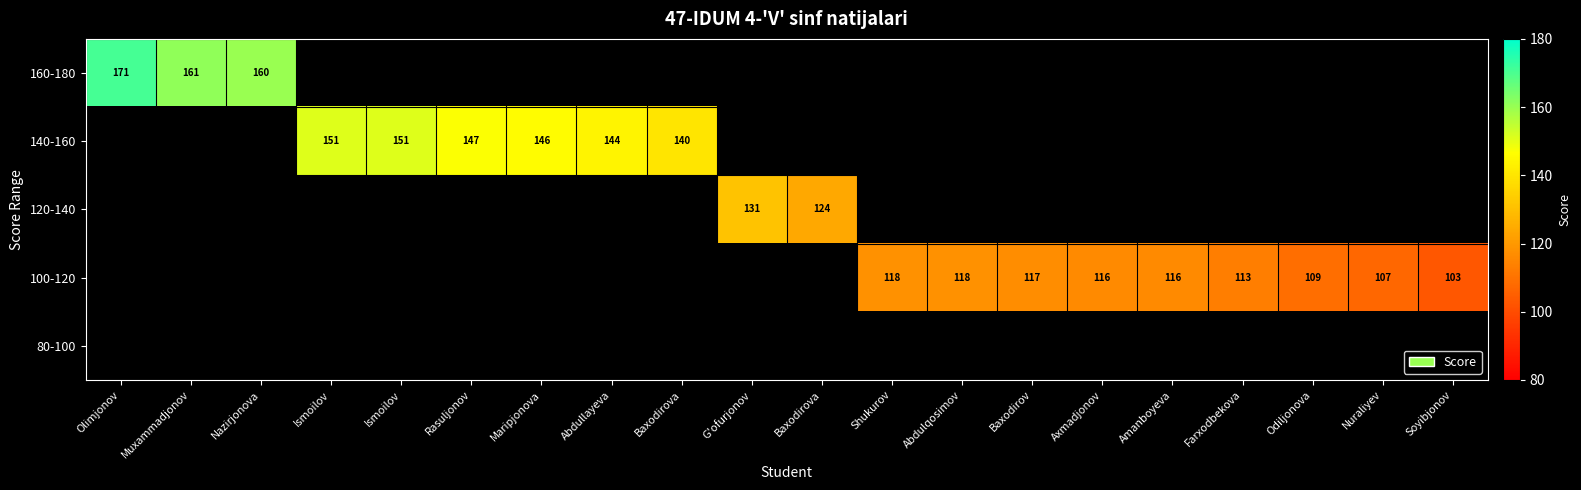

What is the difference between the maximum and minimum values in the 160-180 series?

11.0